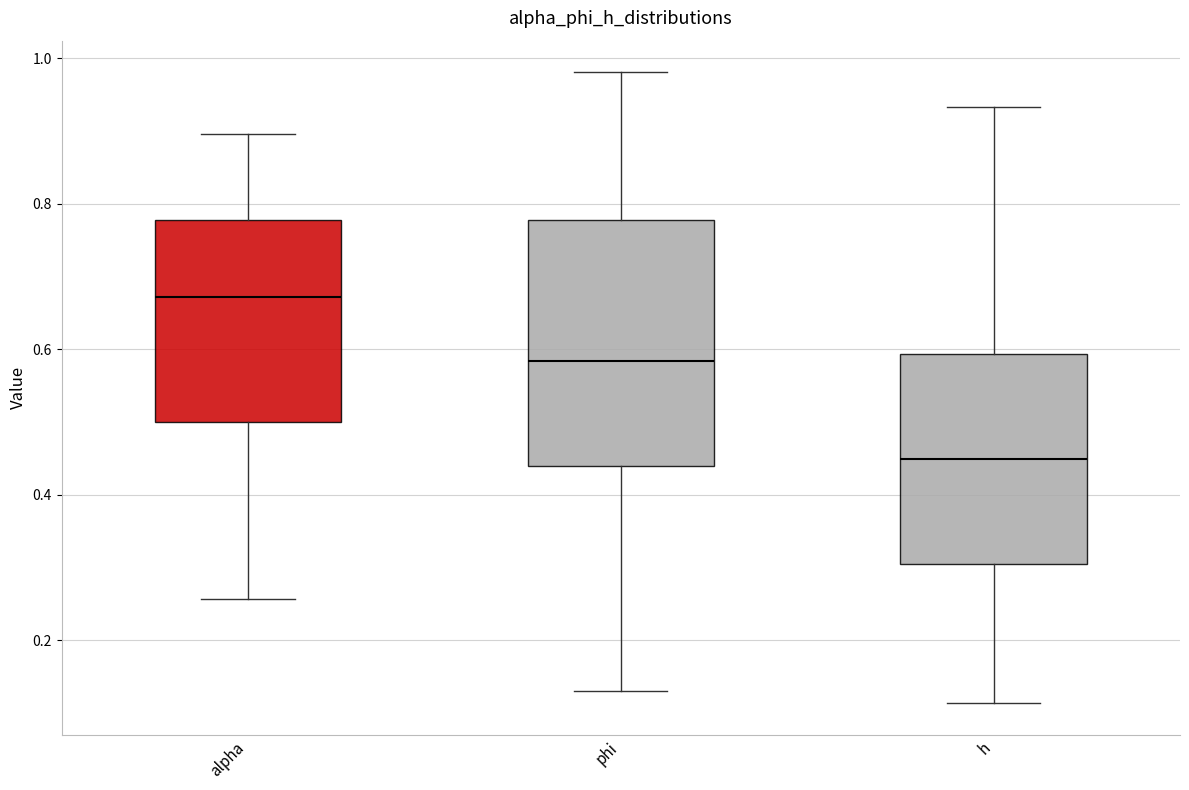

Where is the upper edge of the box for alpha on the y-axis? The values are not printed on the chart, so give them approximately, as read against the axis.

0.78